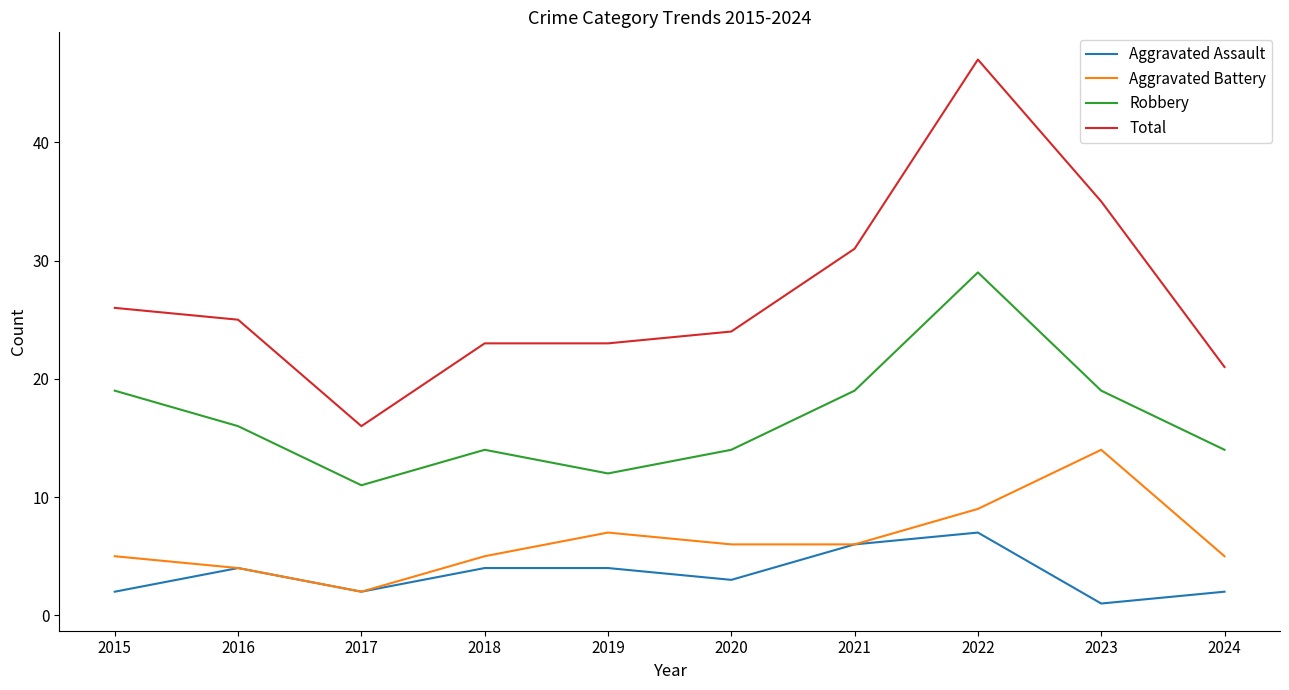

At which label does Robbery first exceed 16?

2015